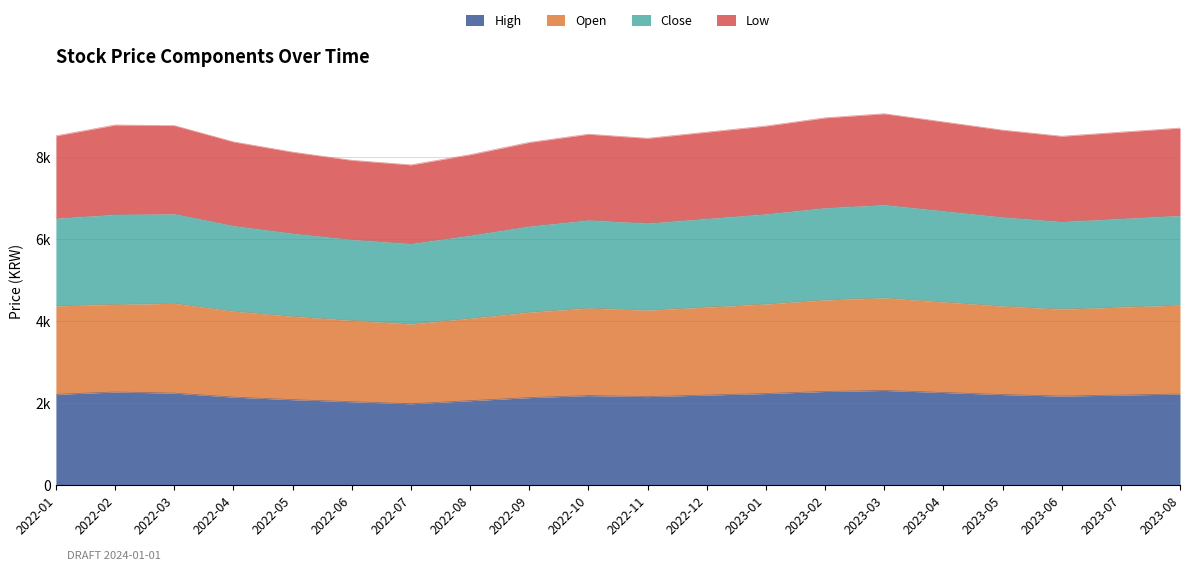

Which series has the largest total across all categories?

Close